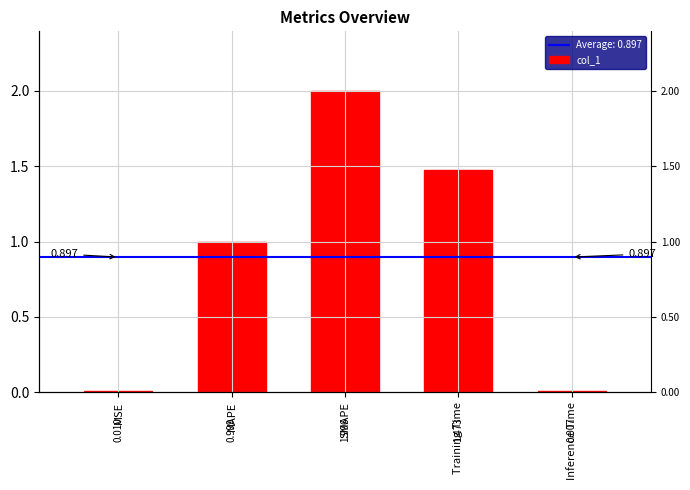

What is the change in value from MAPE to Inference Time?

-1.0